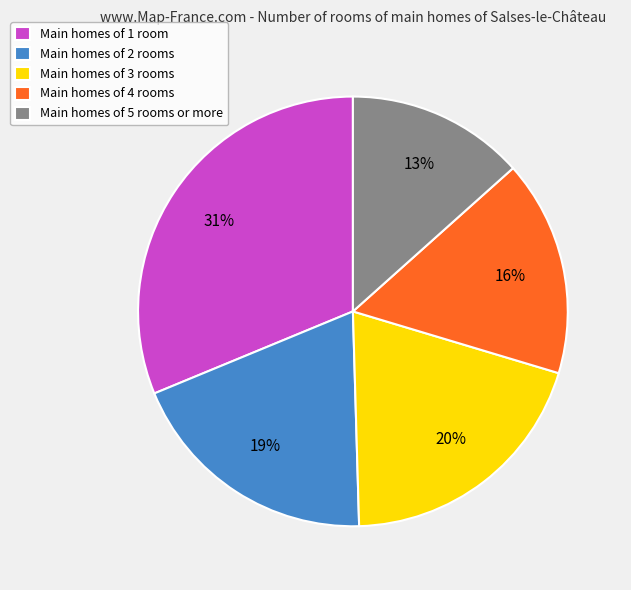

Count the number of slices in the pie.

5